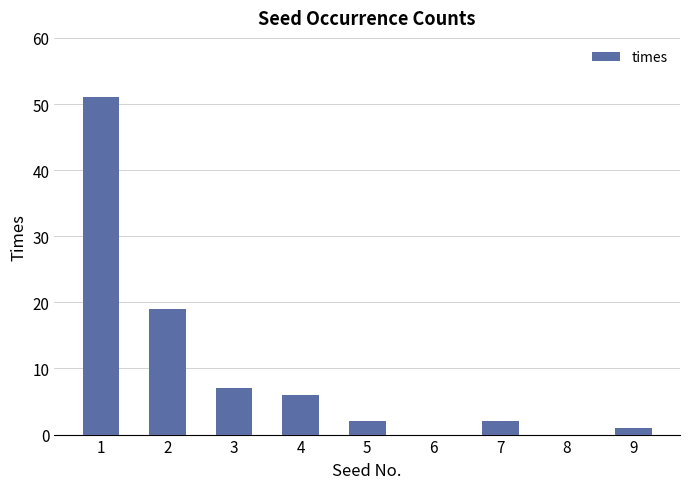

The chart shows a value of 28 at 2. True or false?

False